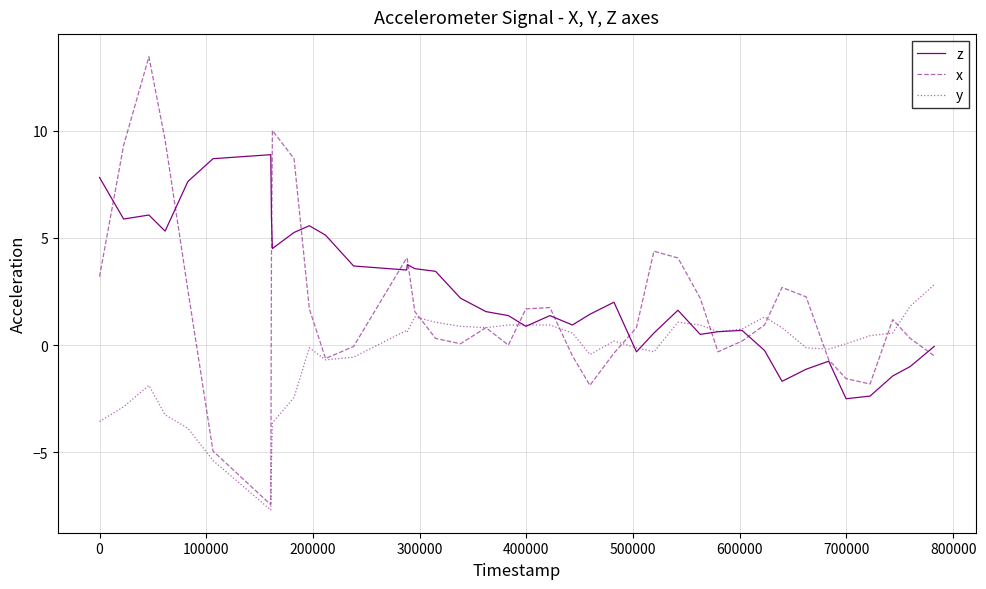

What is the minimum value shown in the chart?

-7.7